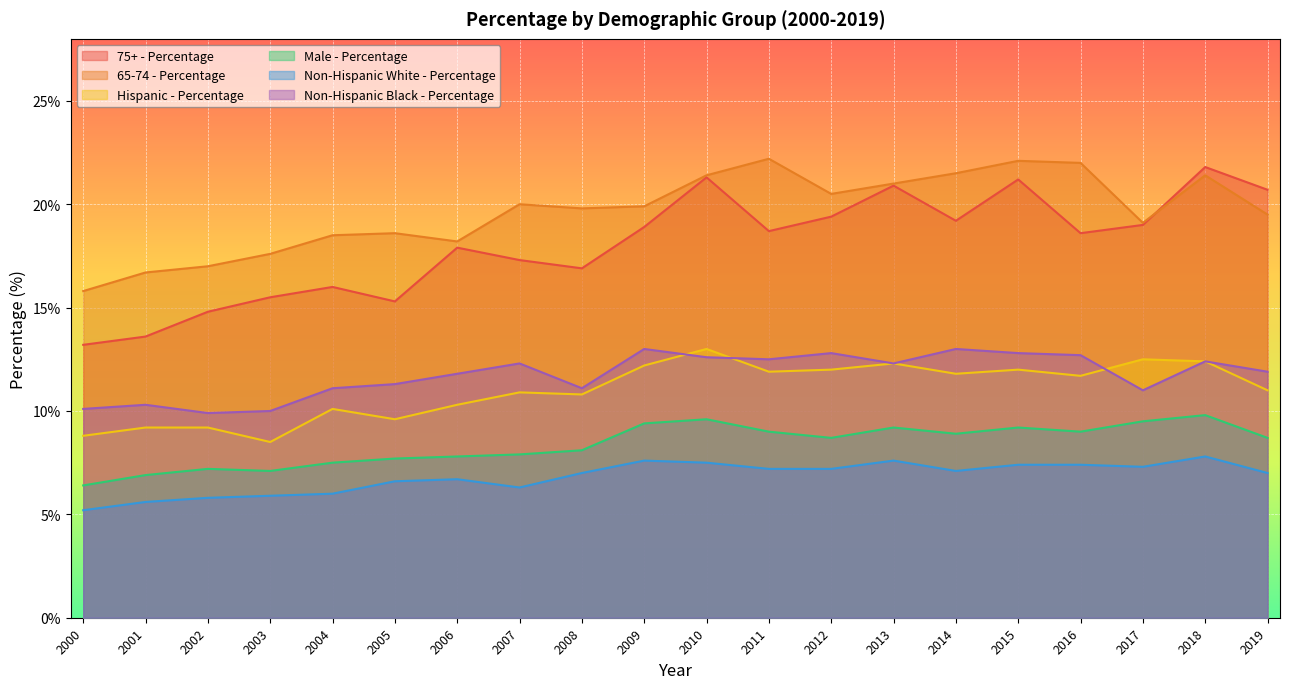

What is the difference between the second highest and minimum values in the Male - Percentage series?

3.2